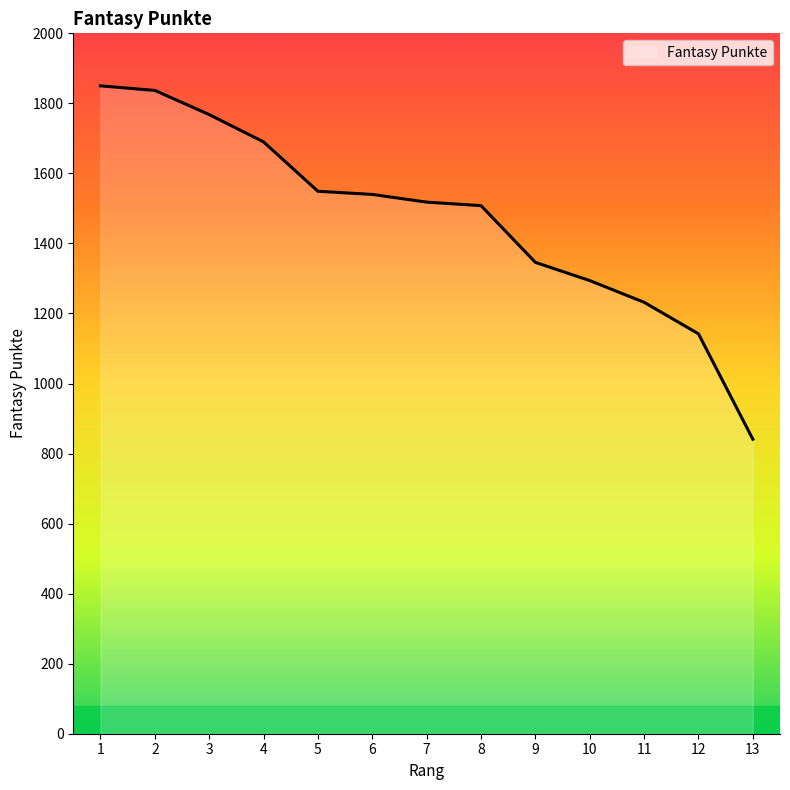

The chart shows a value of 1690 at 4. True or false?

True